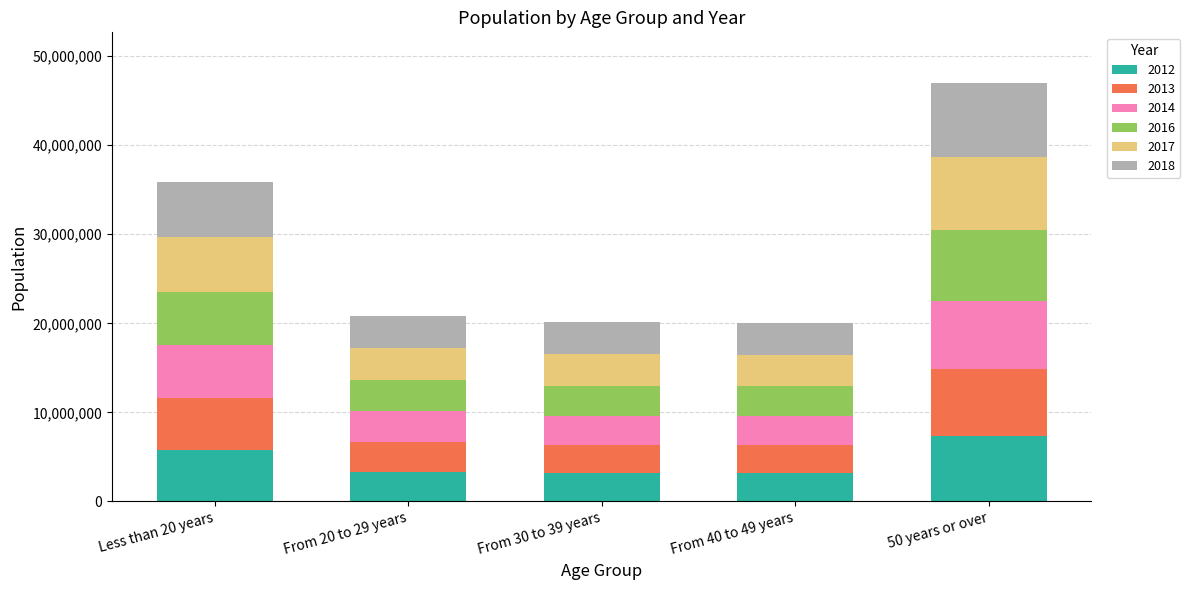

The value of 2012 at 50 years or over is 7326684. True or false?

True